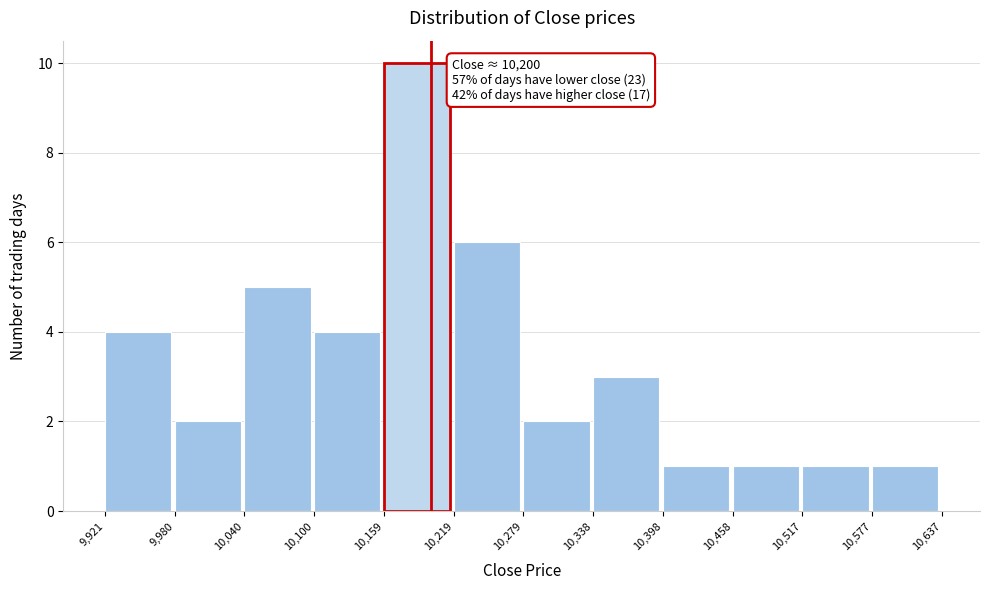

Which range on the x-axis has the tallest bar?

10,159 to 10,219